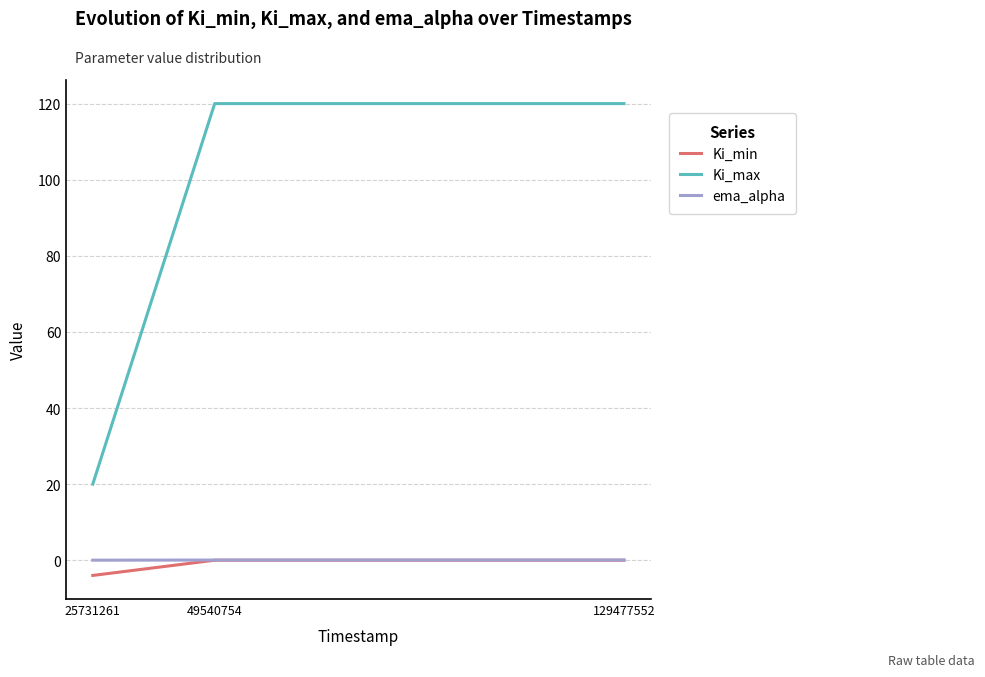

Is it true that Ki_min equals -4.0 at 25731261?

True